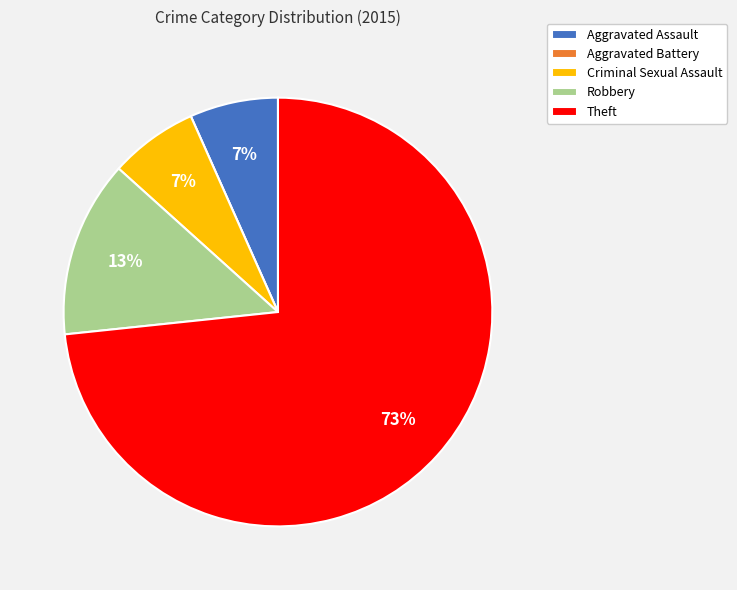

The Criminal Sexual Assault slice represents 7% of the pie. True or false?

True